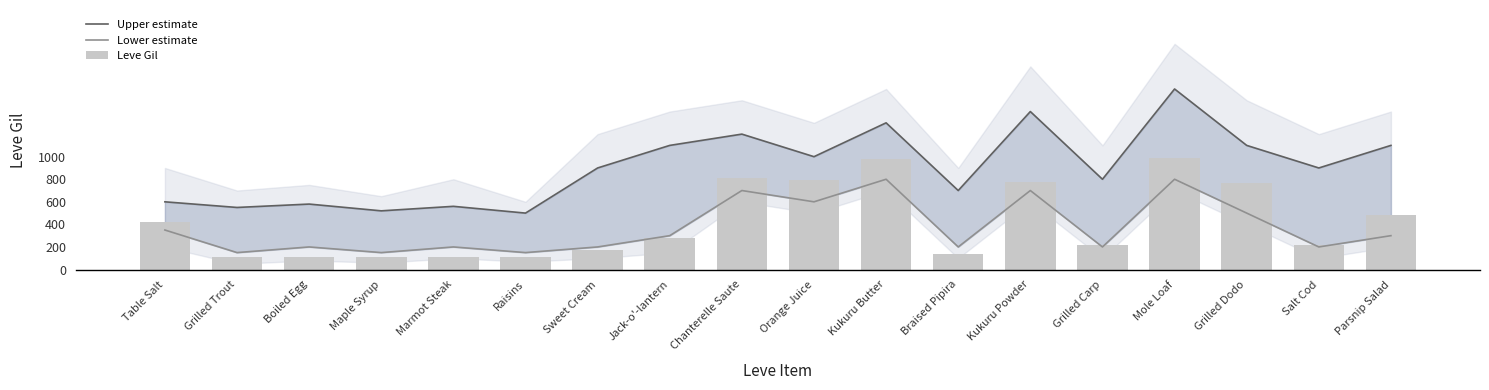

List the labels in order of Leve Gil value, largest first.

Mole Loaf, Kukuru Butter, Chanterelle Saute, Orange Juice, Kukuru Powder, Grilled Dodo, Parsnip Salad, Table Salt, Jack-o'-lantern, Grilled Carp, Salt Cod, Sweet Cream, Braised Pipira, Marmot Steak, Grilled Trout, Boiled Egg, Maple Syrup, Raisins